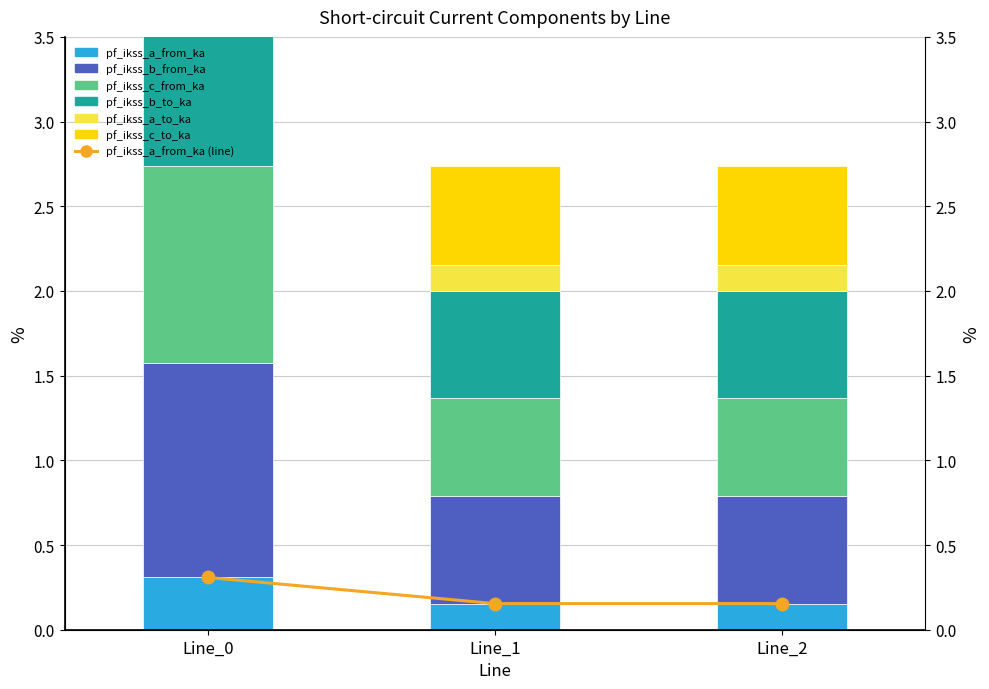

Are the bars horizontal?

No